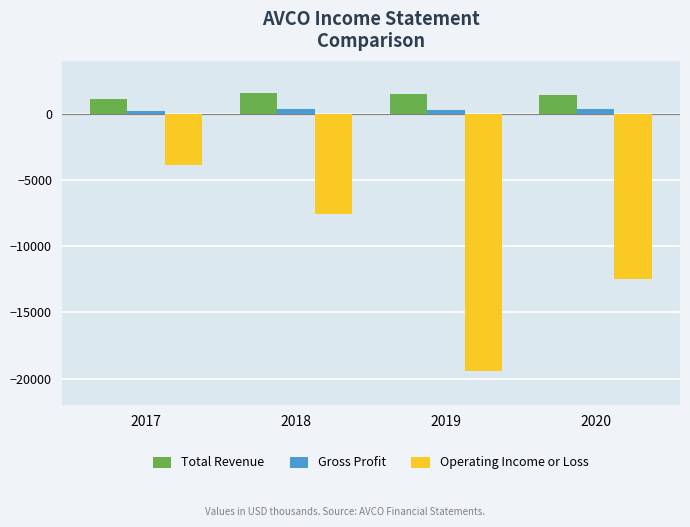

How many values in the Operating Income or Loss series are below -7600?

2